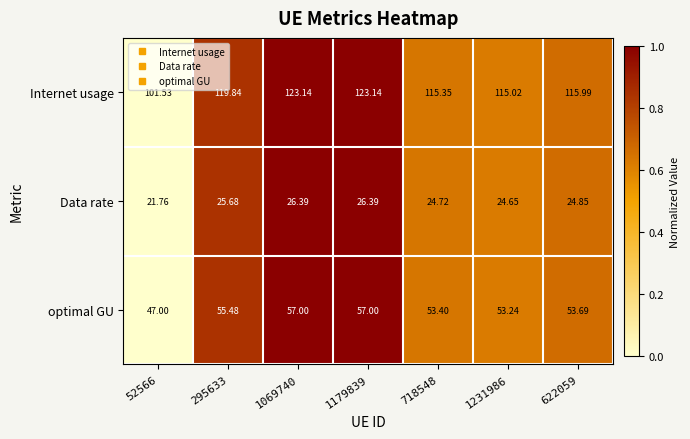

Which series has the largest total across all categories?

Internet usage